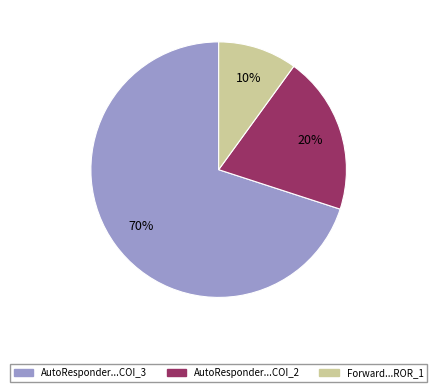

Is there any slice that represents more than half of the pie?

Yes